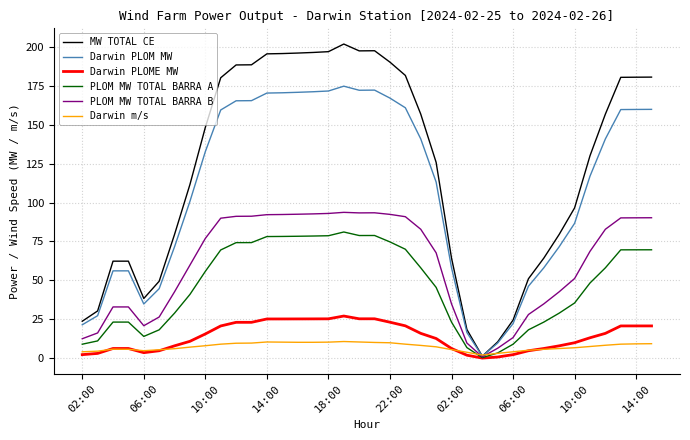

Which series has the largest total across all categories?

MW TOTAL CE